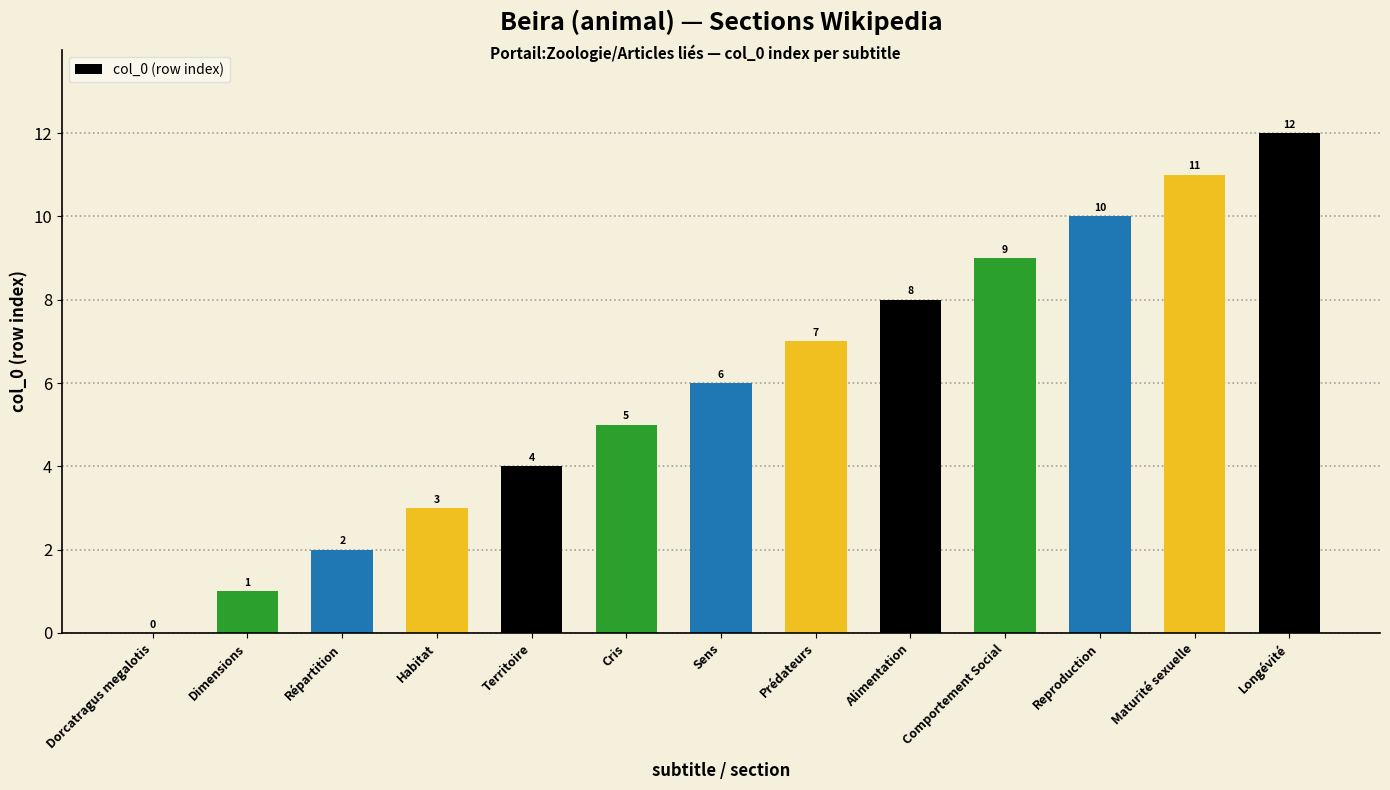

Reading left to right, list all the values displayed in this chart.

0	1	2	3	4	5	6	7	8	9	10	11	12